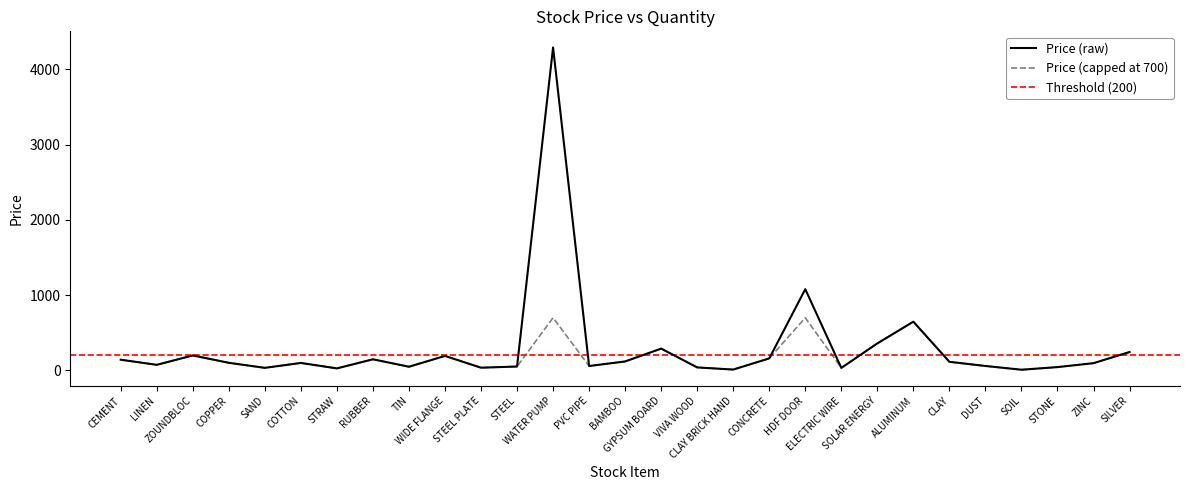

What is the maximum value for Price (capped at 700)?

700.0